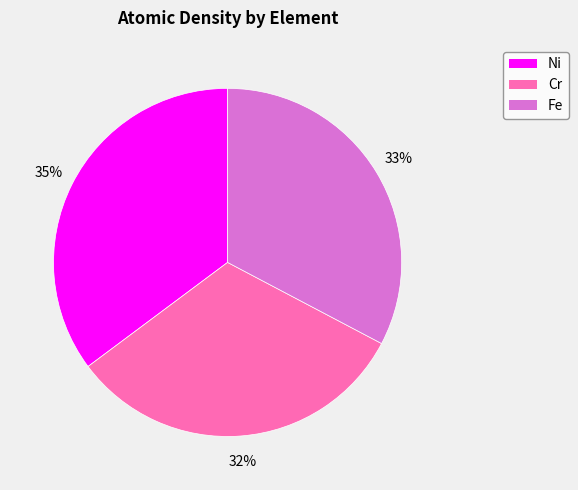

To the nearest percent, what percentage of the pie is Ni?

35%